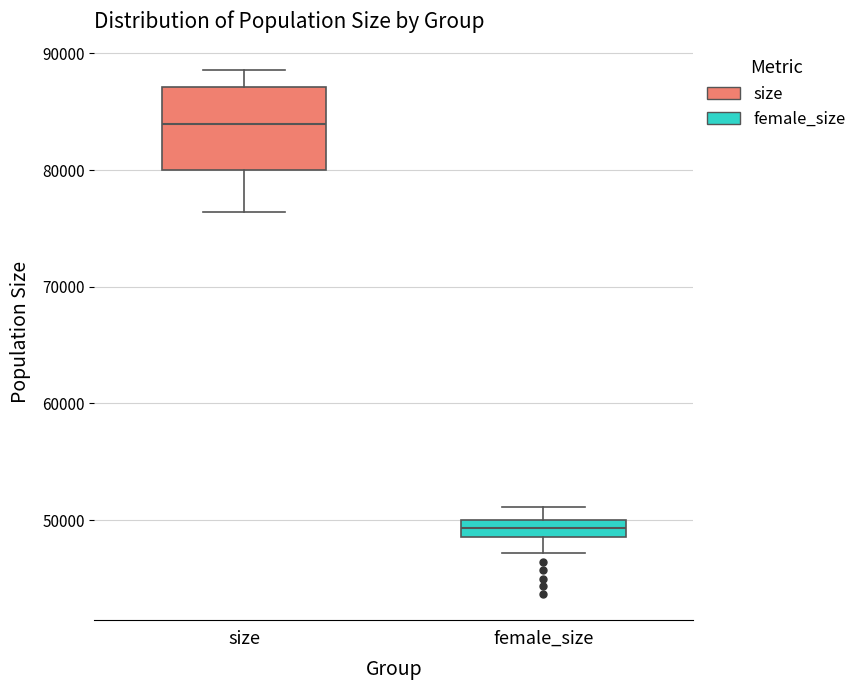

Where is the upper edge of the box for size on the y-axis? The values are not printed on the chart, so give them approximately, as read against the axis.

87000